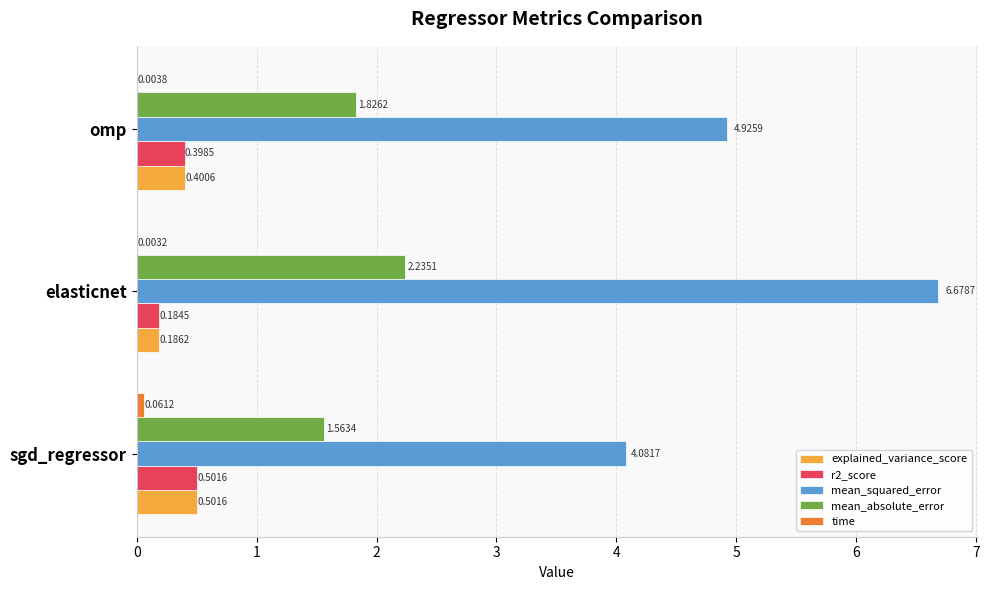

What is the sum of the r2_score values at omp and elasticnet?

0.6